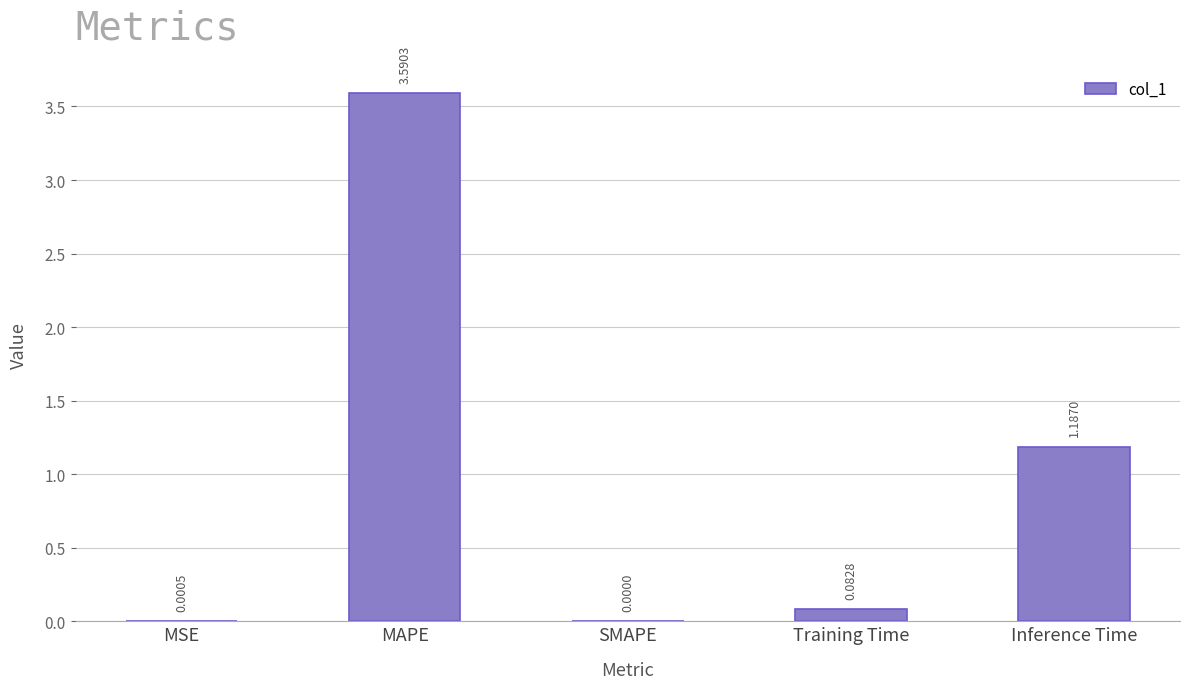

Which label corresponds to the largest value in the chart?

MAPE